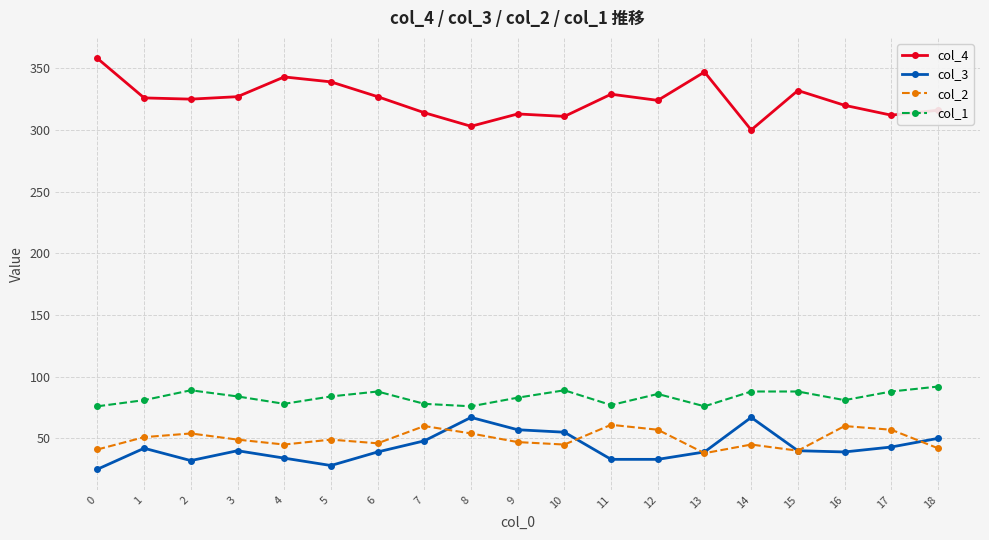

What is the sum of all col_3 values?

811